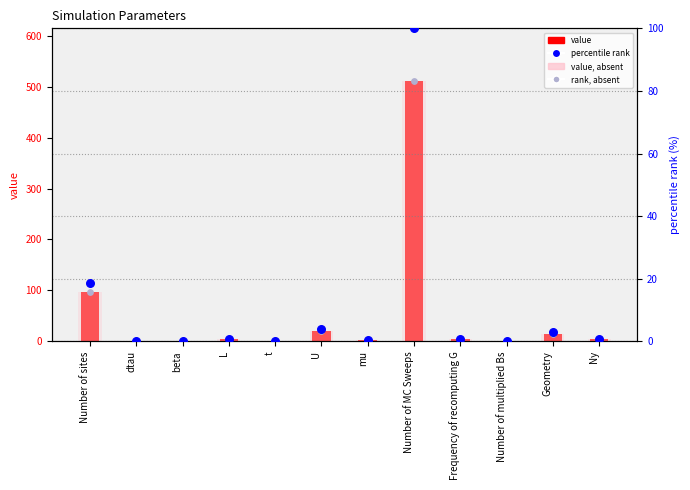

What are all the series names shown in the legend?

value, value (absent), rank (absent), percentile rank